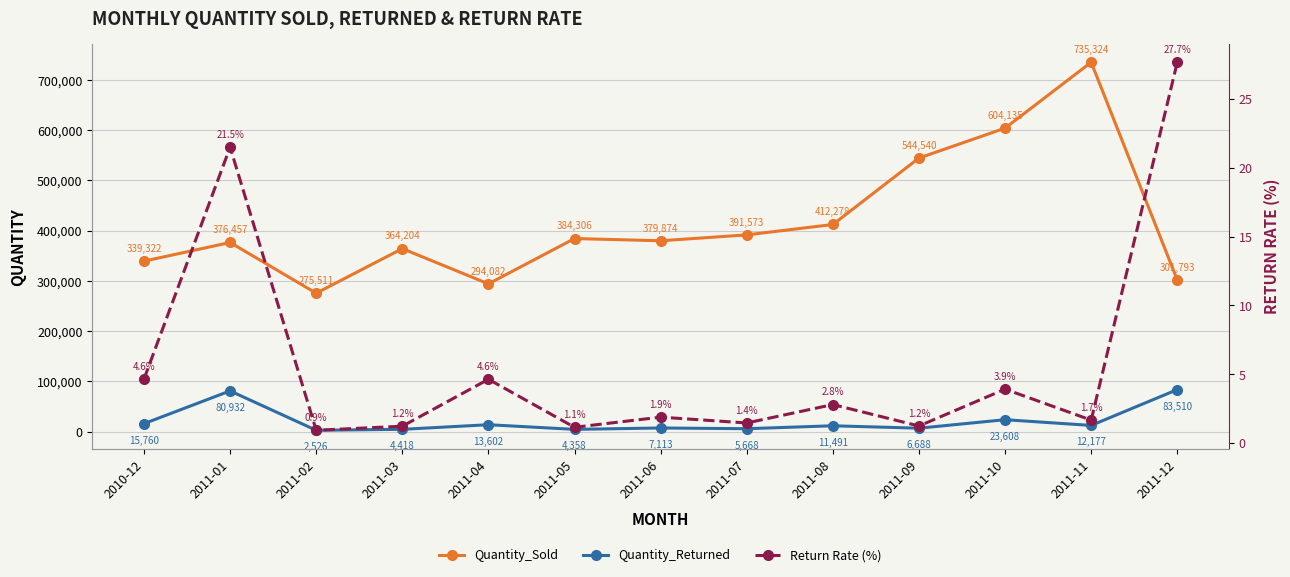

Which series changed the most between 2011-06 and 2011-07?

Quantity_Sold